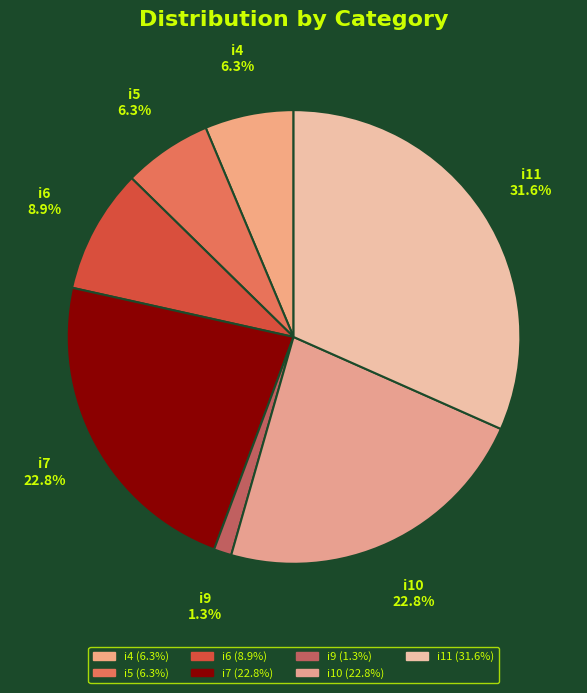

How many slices are in this pie chart?

7